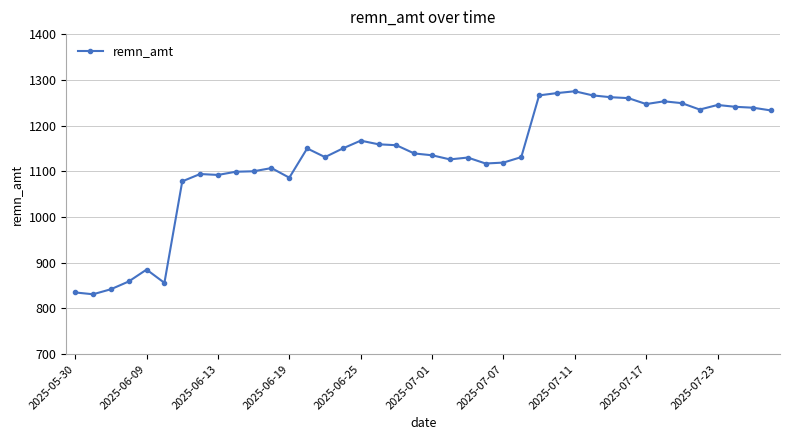

What is the greatest value displayed?

1275